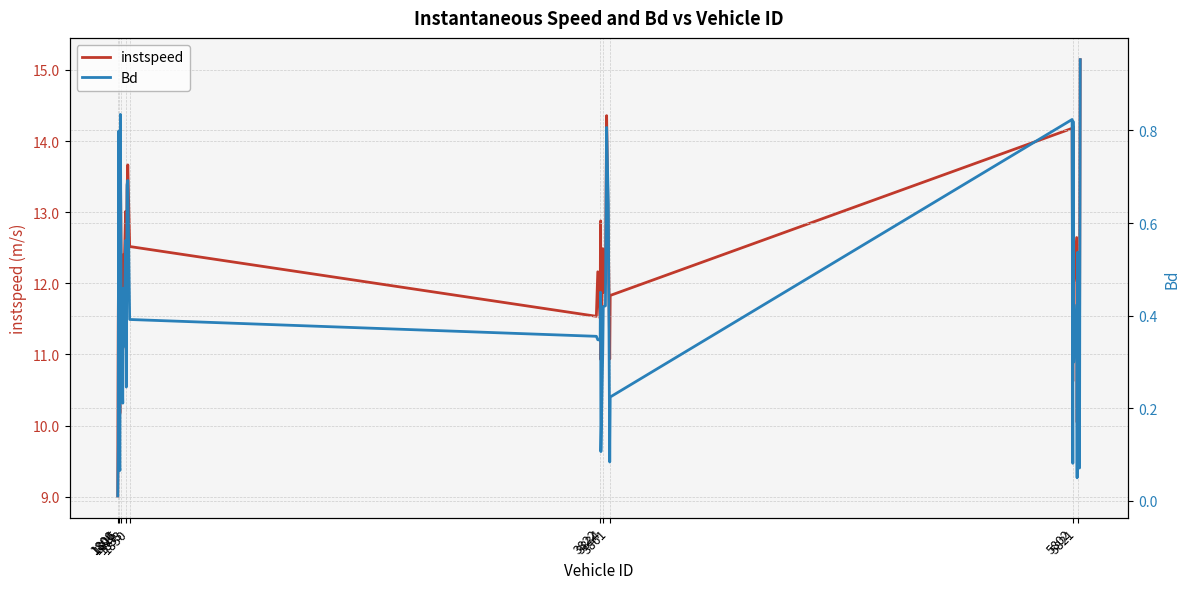

What is the highest value of the instspeed series?

15.1